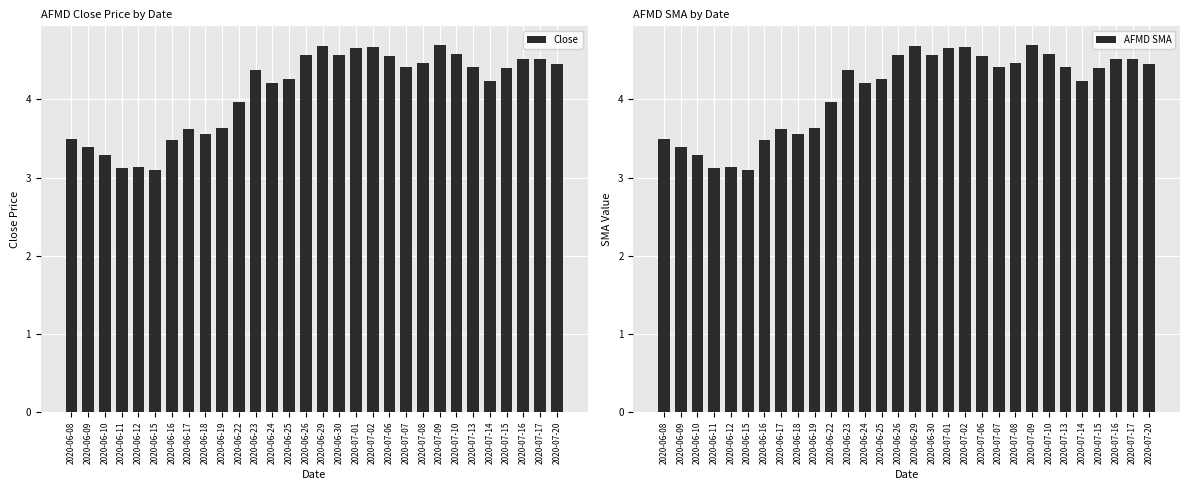

What is the maximum value for AFMD SMA?

4.7